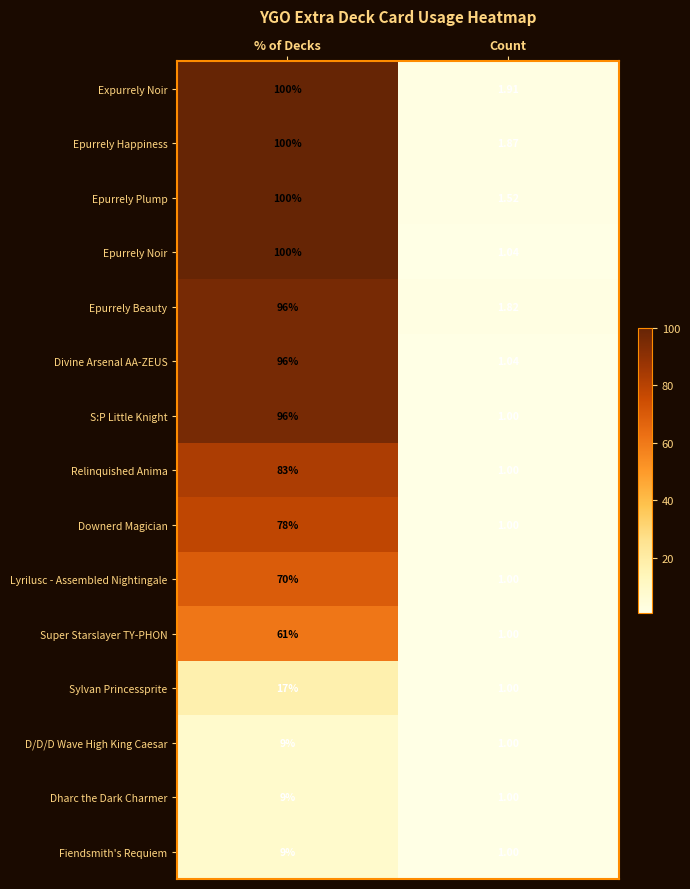

List the labels in order of Fiendsmith's Requiem value, smallest first.

Count, % of Decks